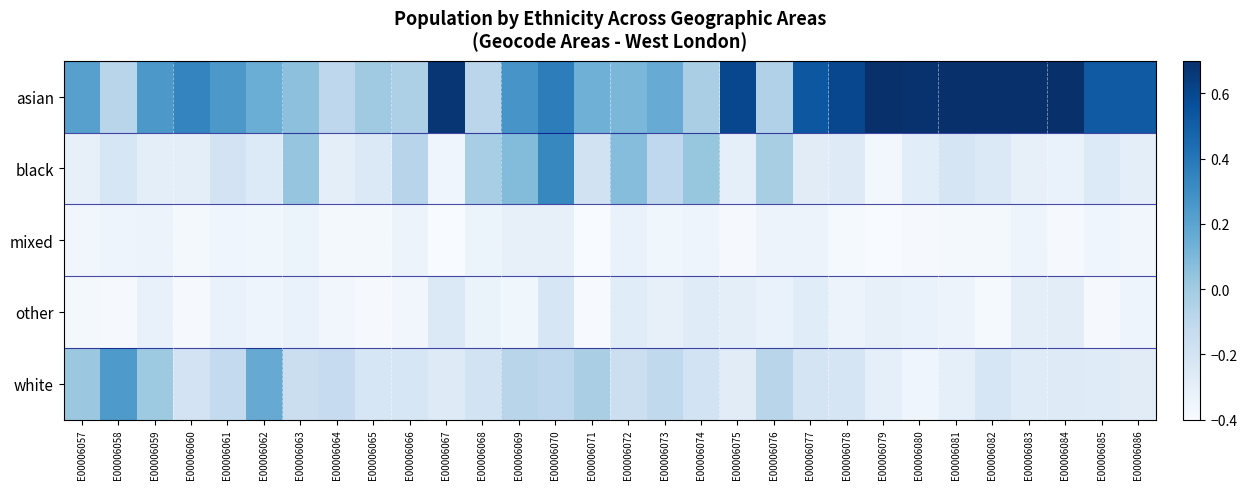

How many categories are shown in the chart?

30